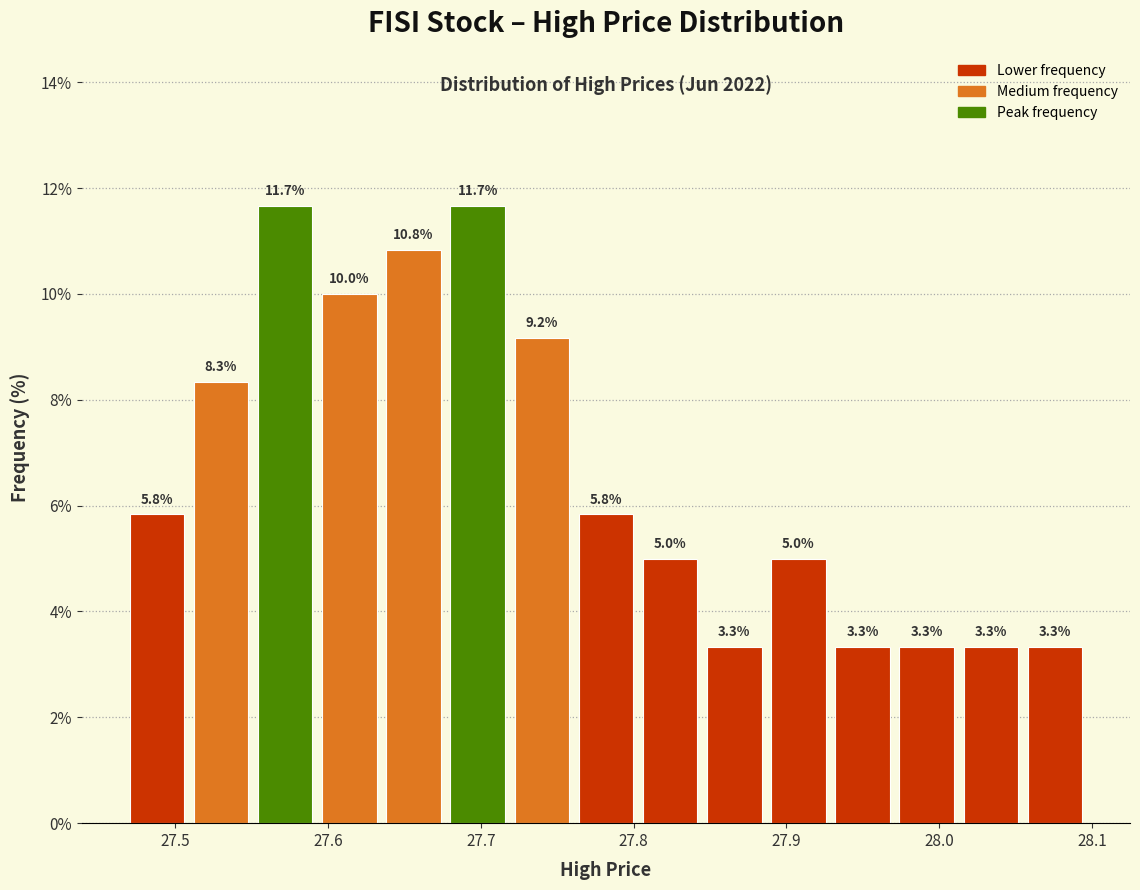

Reading left to right, transcribe this chart: for each bar, give the range it covers on the x-axis and its height. The bar edges are not printed on the chart, so give them approximately, as read against the axis.

27.470 to 27.512: 5.8
27.512 to 27.554: 8.3
27.554 to 27.596: 11.7
27.596 to 27.638: 10.0
27.638 to 27.680: 10.8
27.680 to 27.722: 11.7
27.722 to 27.764: 9.2
27.764 to 27.806: 5.8
27.806 to 27.848: 5.0
27.848 to 27.890: 3.3
27.890 to 27.932: 5.0
27.932 to 27.974: 3.3
27.974 to 28.016: 3.3
28.016 to 28.058: 3.3
28.058 to 28.100: 3.3